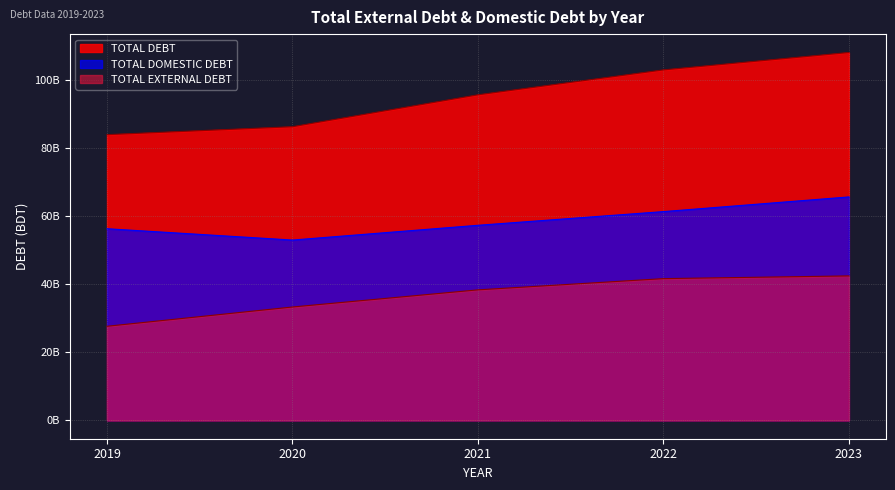

At which category does the chart reach its minimum across all series?

2019